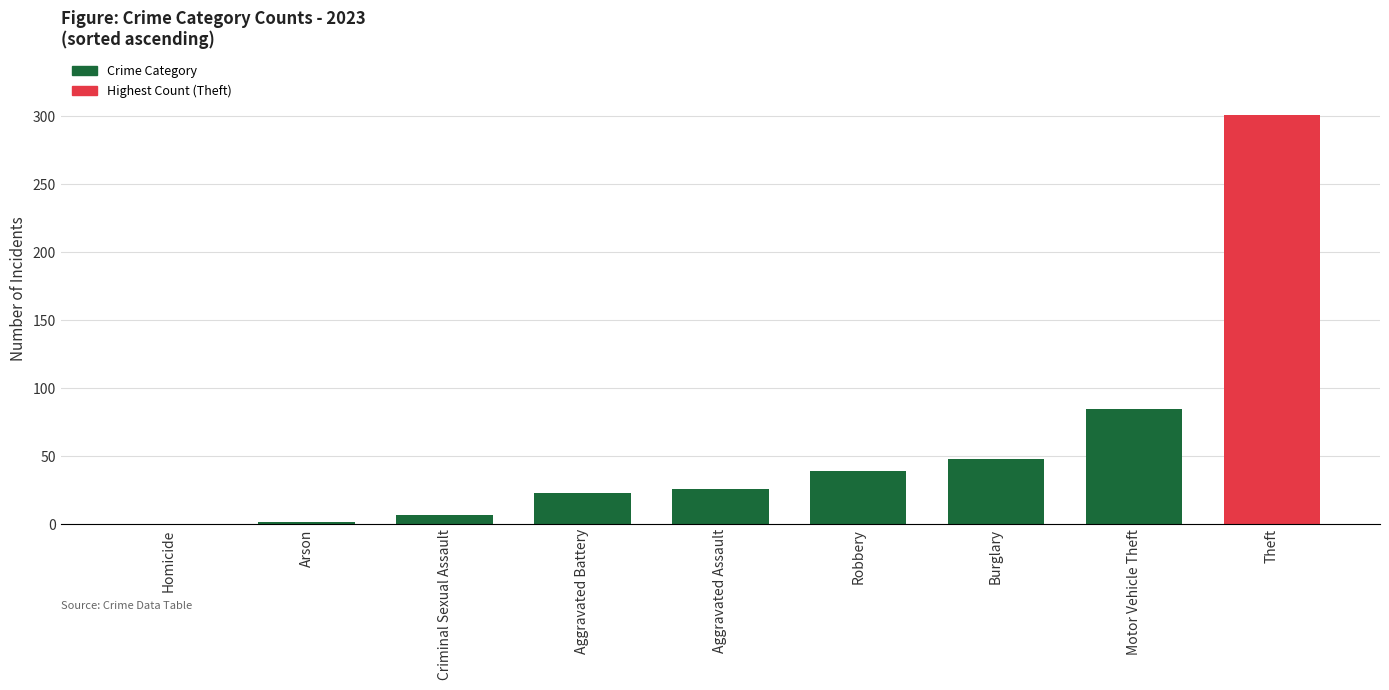

Which category has the highest value across all series?

Theft